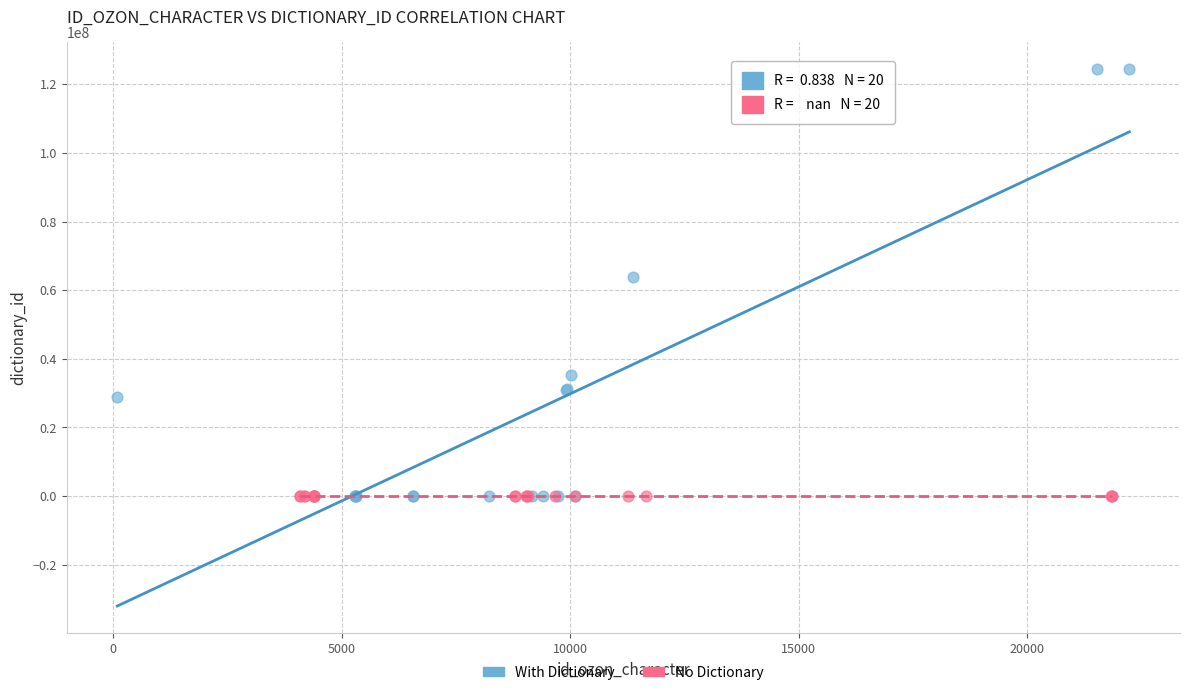

Which series reaches the maximum Y coordinate?

With Dictionary